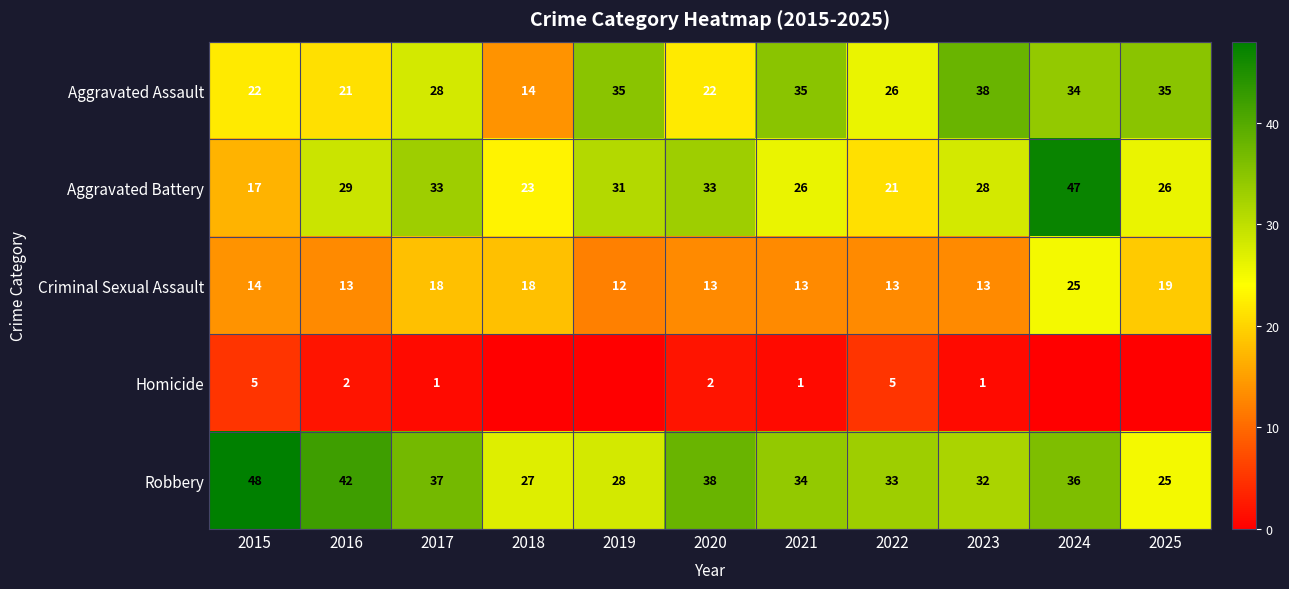

What is the maximum value for Aggravated Assault?

38